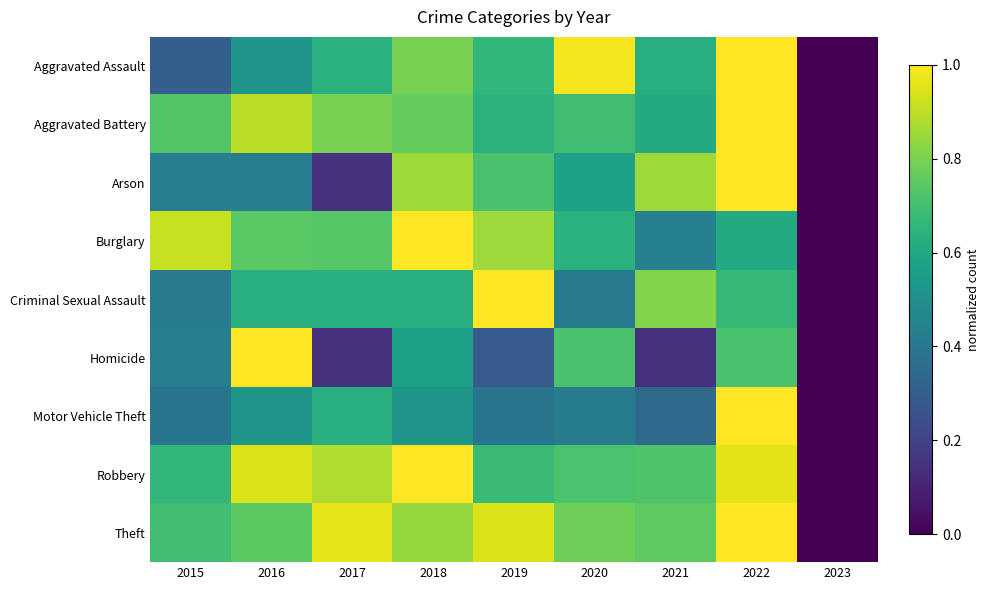

Reading left to right, list all the values displayed in this chart.

Aggravated Assault: 2015=0.3	2016=0.5	2017=0.6	2018=0.8	2019=0.7	2020=1.0	2021=0.6	2022=1.0	2023=0.0
Aggravated Battery: 2015=0.7	2016=0.9	2017=0.8	2018=0.8	2019=0.6	2020=0.7	2021=0.6	2022=1.0	2023=0.0
Arson: 2015=0.4	2016=0.4	2017=0.1	2018=0.9	2019=0.7	2020=0.6	2021=0.9	2022=1.0	2023=0.0
Burglary: 2015=0.9	2016=0.7	2017=0.7	2018=1.0	2019=0.9	2020=0.6	2021=0.4	2022=0.6	2023=0.0
Criminal Sexual Assault: 2015=0.4	2016=0.6	2017=0.6	2018=0.6	2019=1.0	2020=0.4	2021=0.8	2022=0.7	2023=0.0
Homicide: 2015=0.4	2016=1.0	2017=0.1	2018=0.6	2019=0.3	2020=0.7	2021=0.1	2022=0.7	2023=0.0
Motor Vehicle Theft: 2015=0.4	2016=0.5	2017=0.6	2018=0.5	2019=0.4	2020=0.4	2021=0.3	2022=1.0	2023=0.0
Robbery: 2015=0.7	2016=0.9	2017=0.9	2018=1.0	2019=0.7	2020=0.7	2021=0.7	2022=1.0	2023=0.0
Theft: 2015=0.7	2016=0.7	2017=1.0	2018=0.8	2019=0.9	2020=0.8	2021=0.8	2022=1.0	2023=0.0